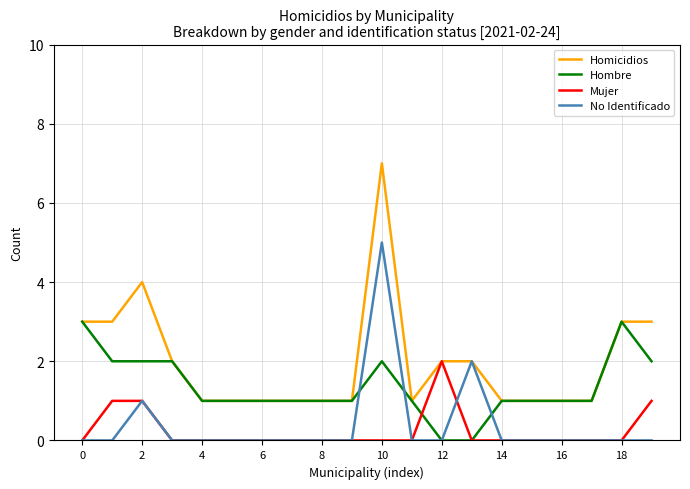

What is the maximum value for Homicidios?

7